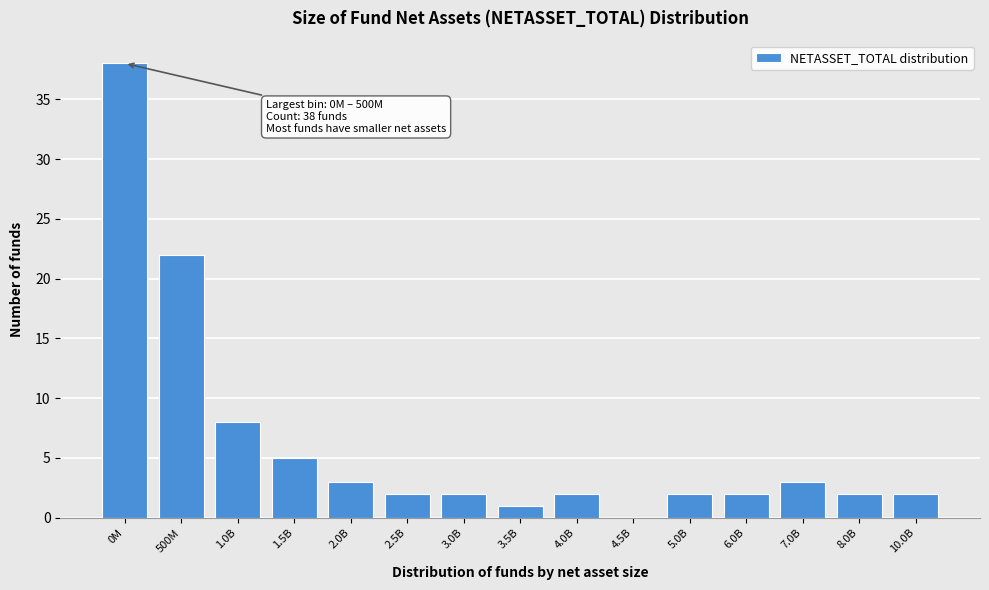

Reading left to right, transcribe all the data shown in this chart.

0M=38	500M=22	1.0B=8	1.5B=5	2.0B=3	2.5B=2	3.0B=2	3.5B=1	4.0B=2	4.5B=0	5.0B=2	6.0B=2	7.0B=3	8.0B=2	10.0B=2